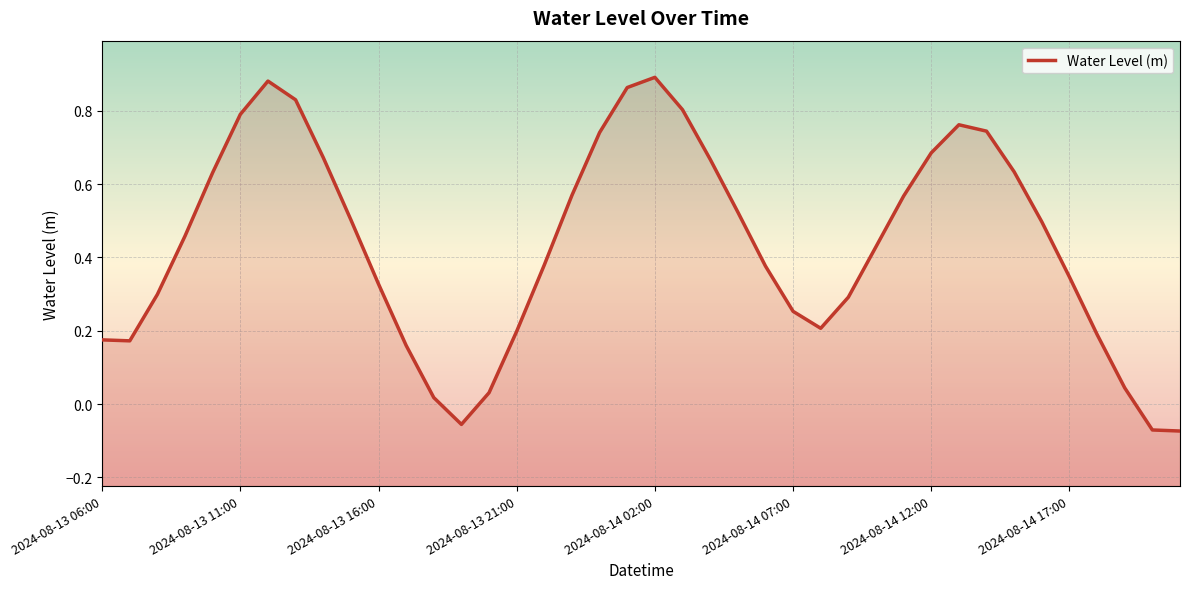

The value at 2024-08-14 07:00 is 0.1. True or false?

False